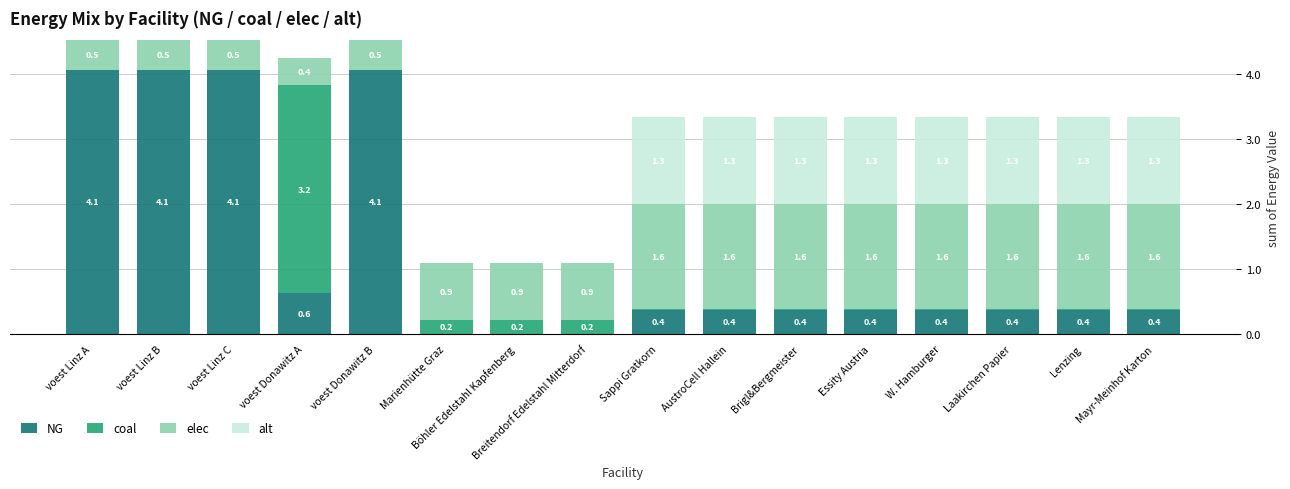

The value of NG at AustroCell Hallein is 0.2. True or false?

False